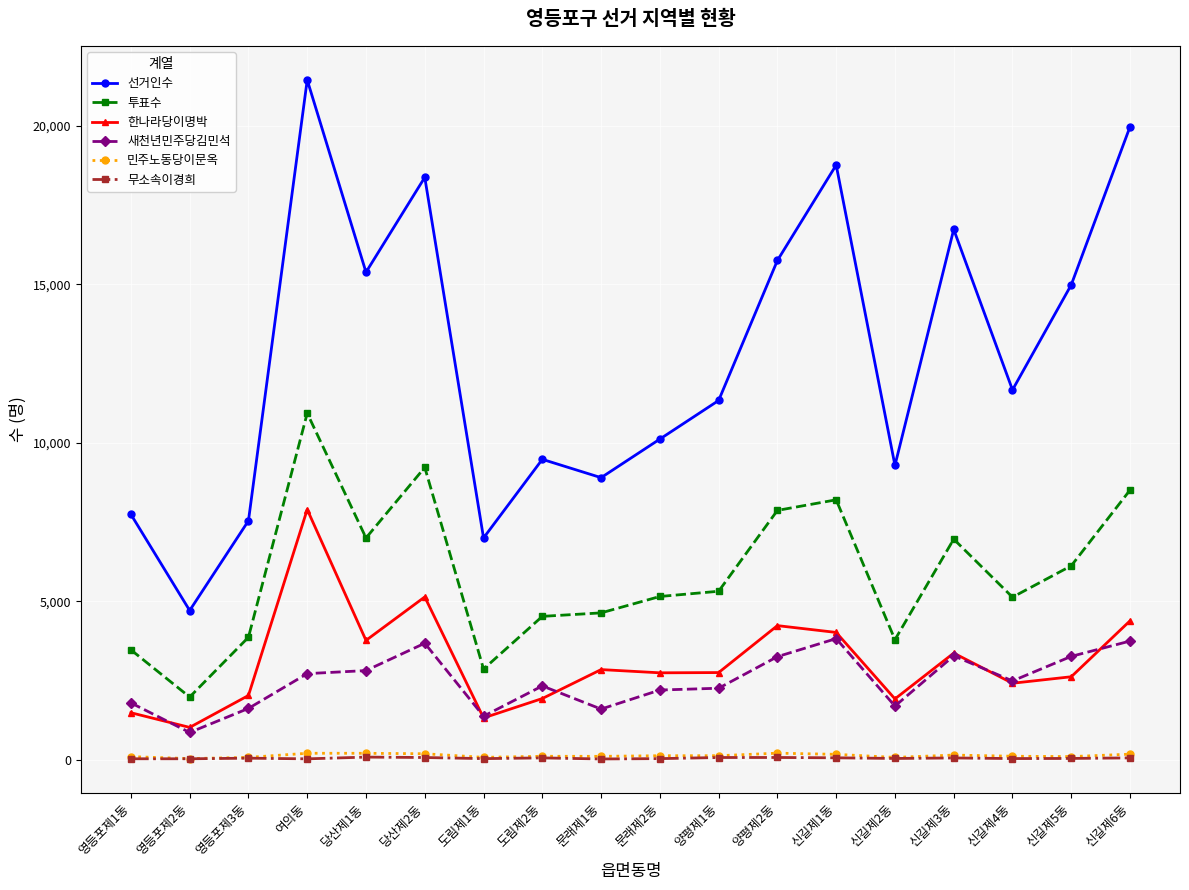

Which series has the widest spread of values?

선거인수